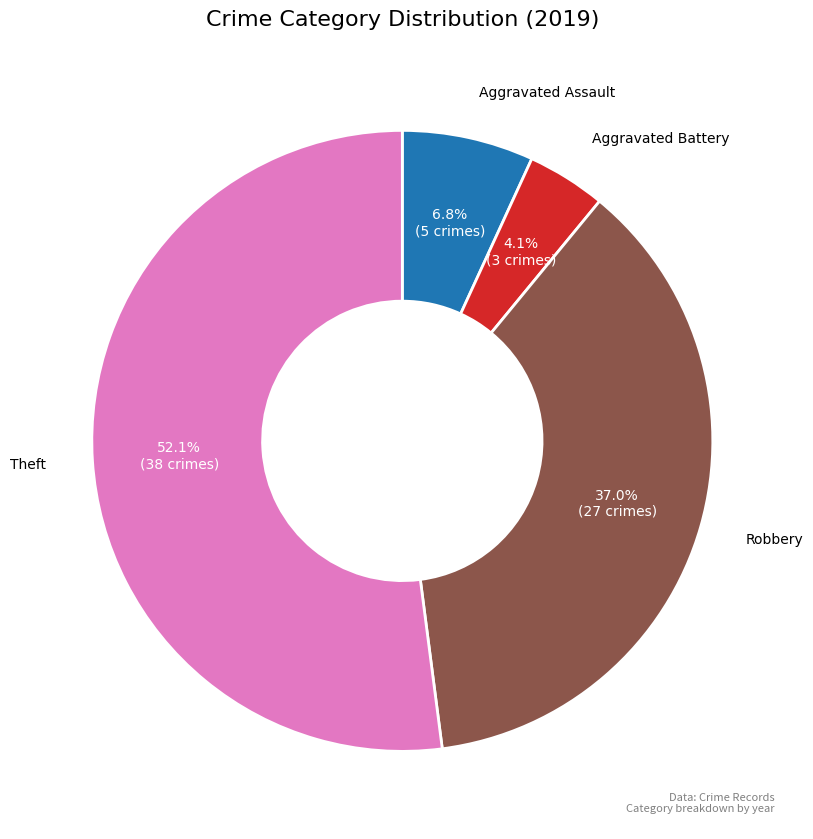

Count the number of slices in the pie.

4